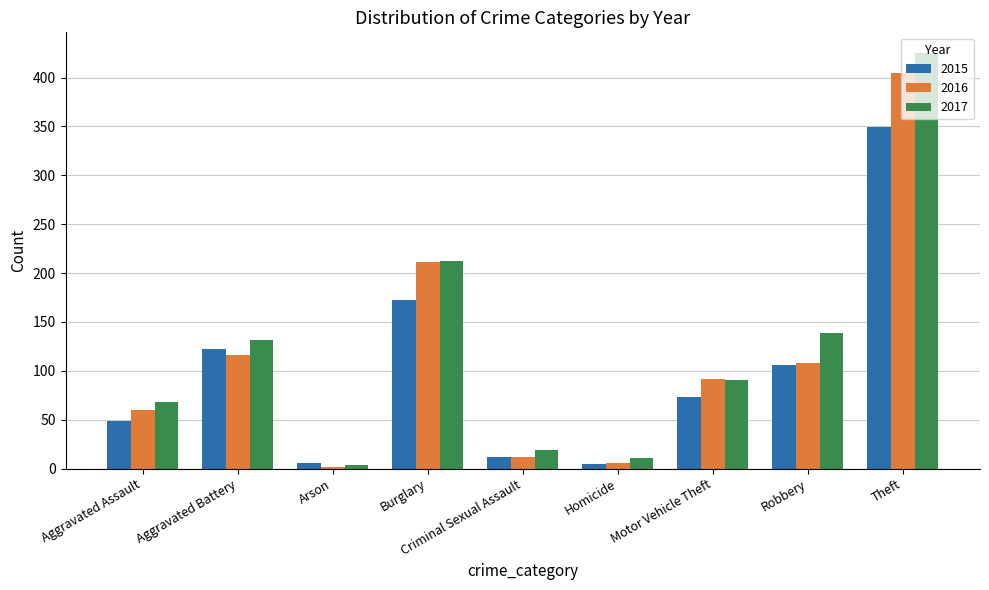

What is the value of the 2017 bar at the 3rd from the left?

4